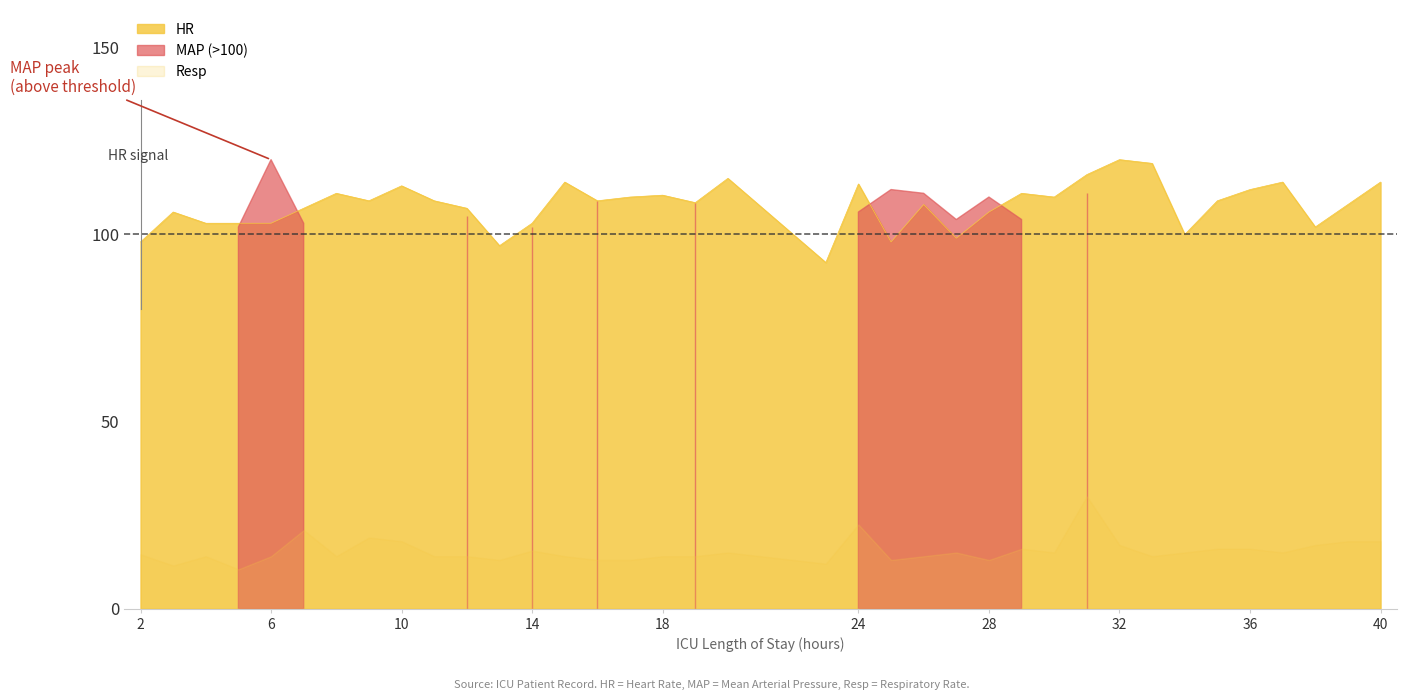

What is the approximate value of Resp at 32?

17.0